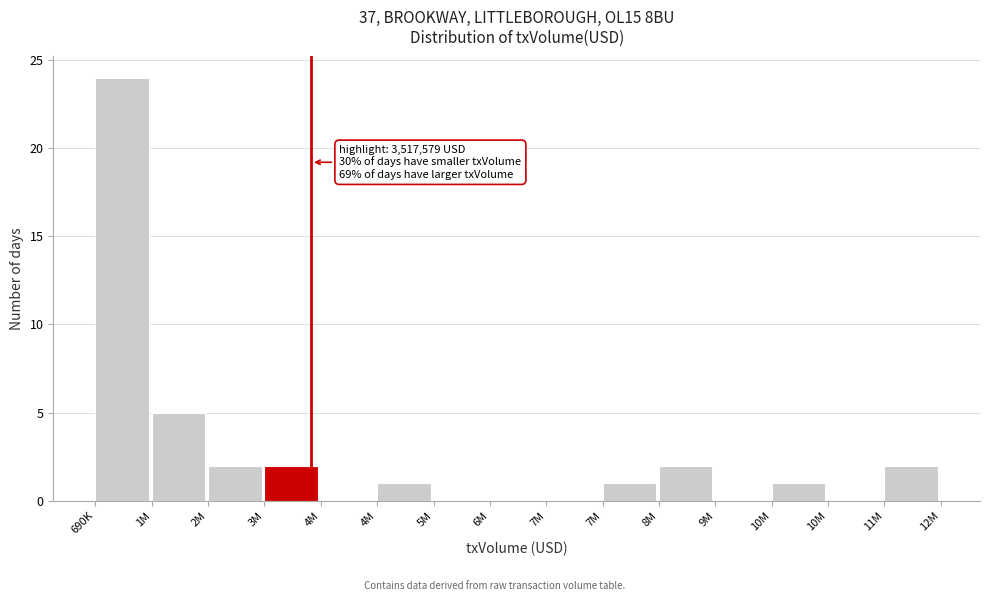

How many categories are shown in the chart?

15